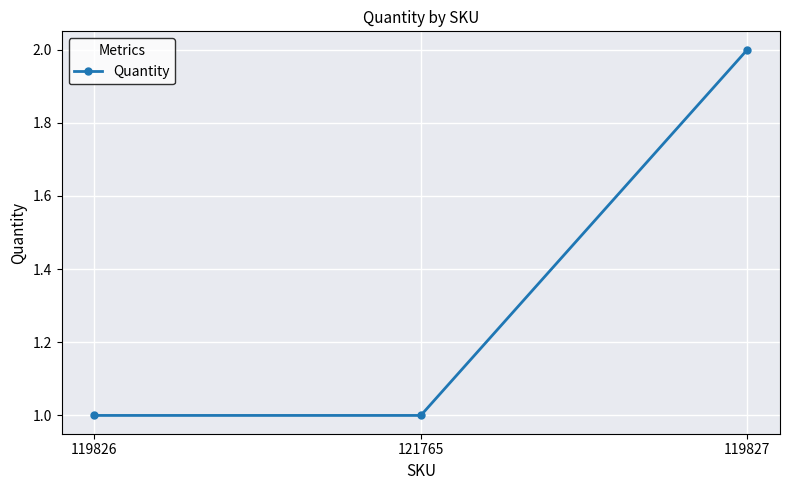

Reading left to right, extract all data points from this chart.

119826=1	121765=1	119827=2